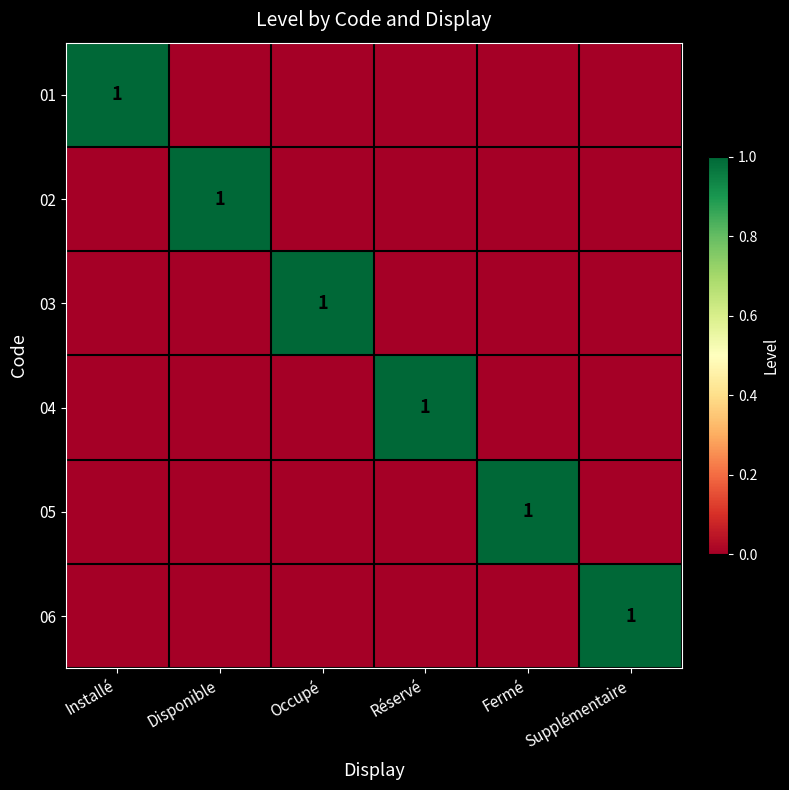

The 03 series shows 1 at Occupé. True or false?

True